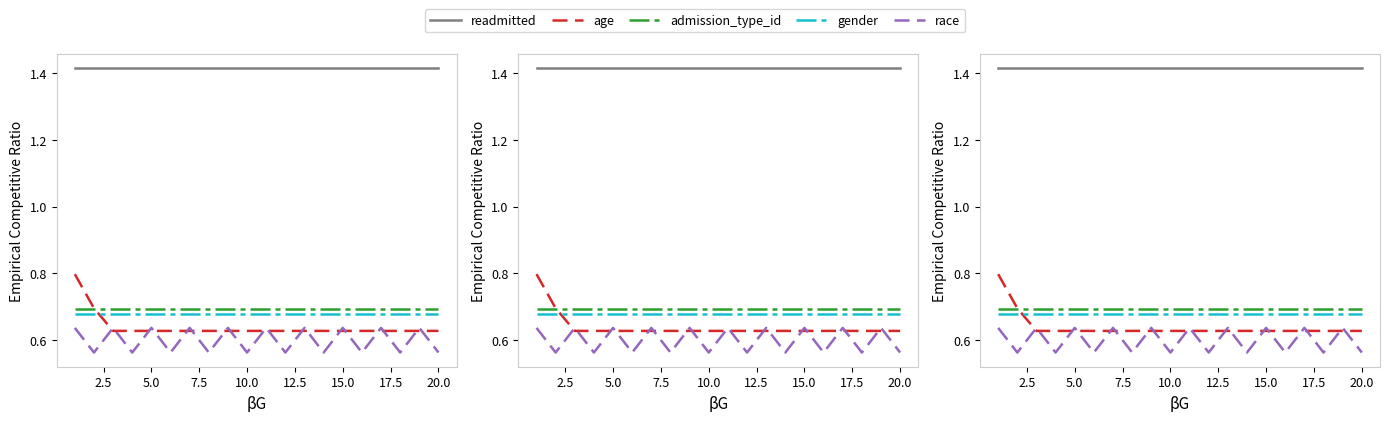

How many categories are shown in the chart?

20